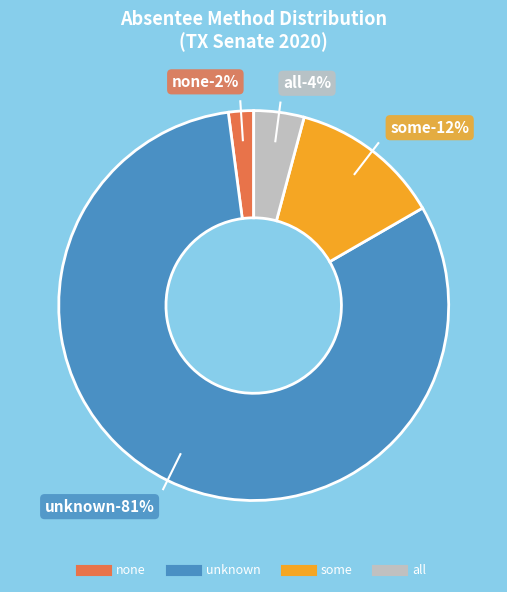

Is it true that Blanco is 15% of the pie?

False